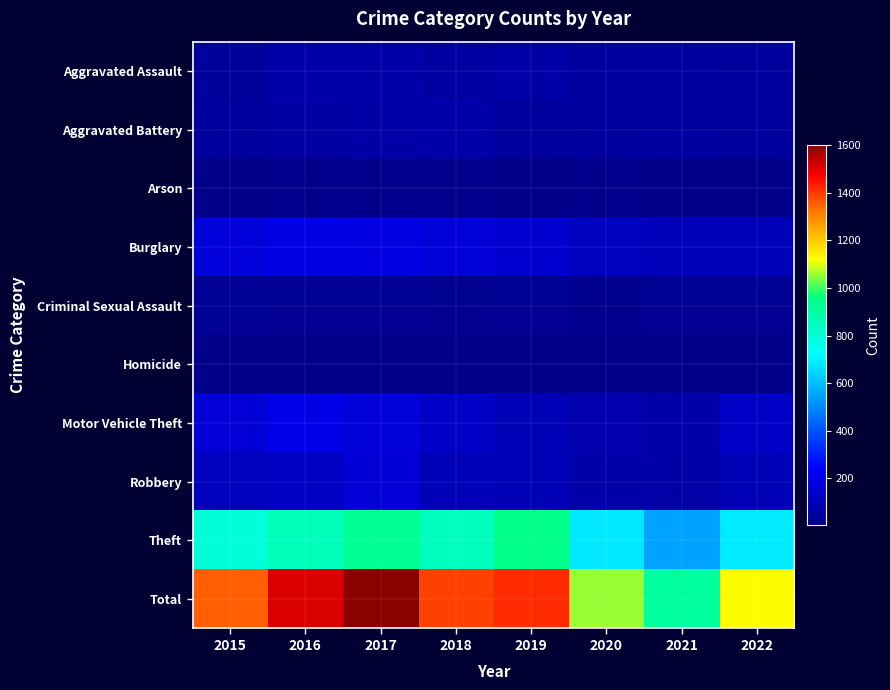

How many distinct data groups are displayed?

10